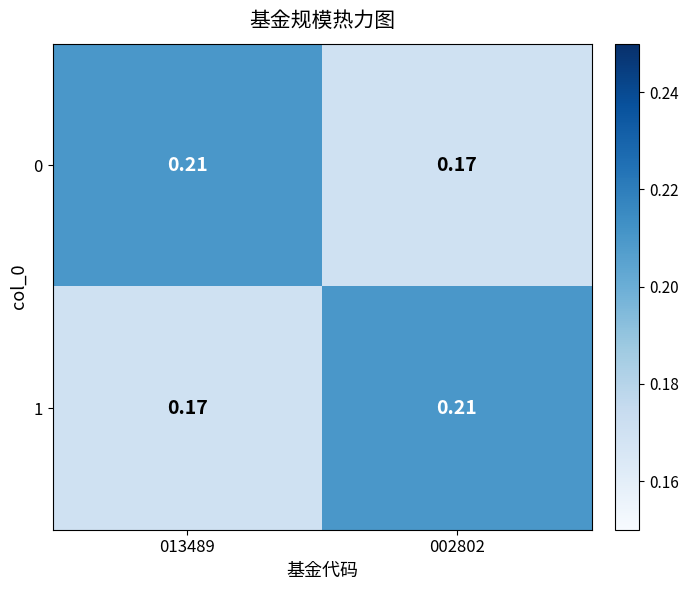

At how many categories does at least one series exceed 0?

2